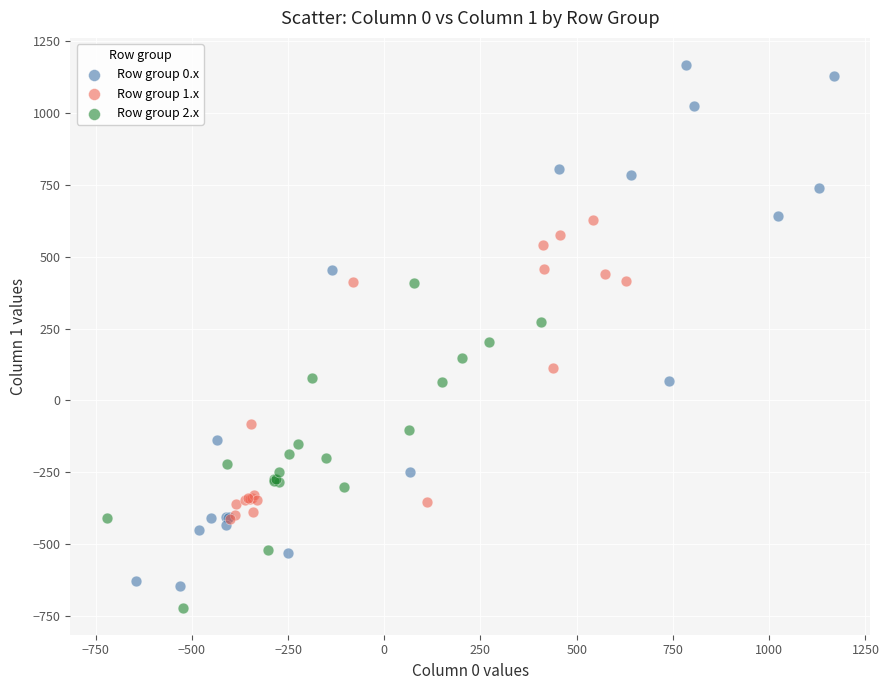

Which series contains the highest Y value?

Row group 0.x